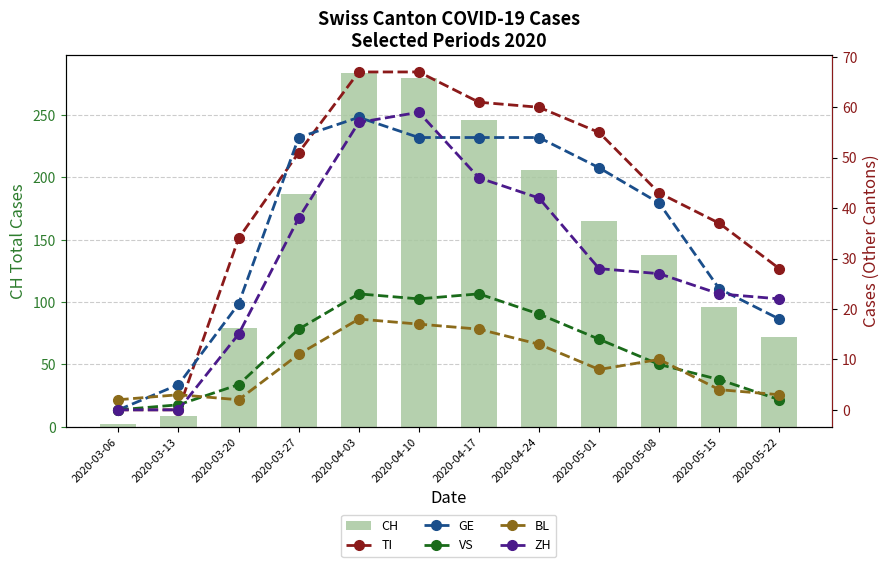

How many groups of bars are there?

12